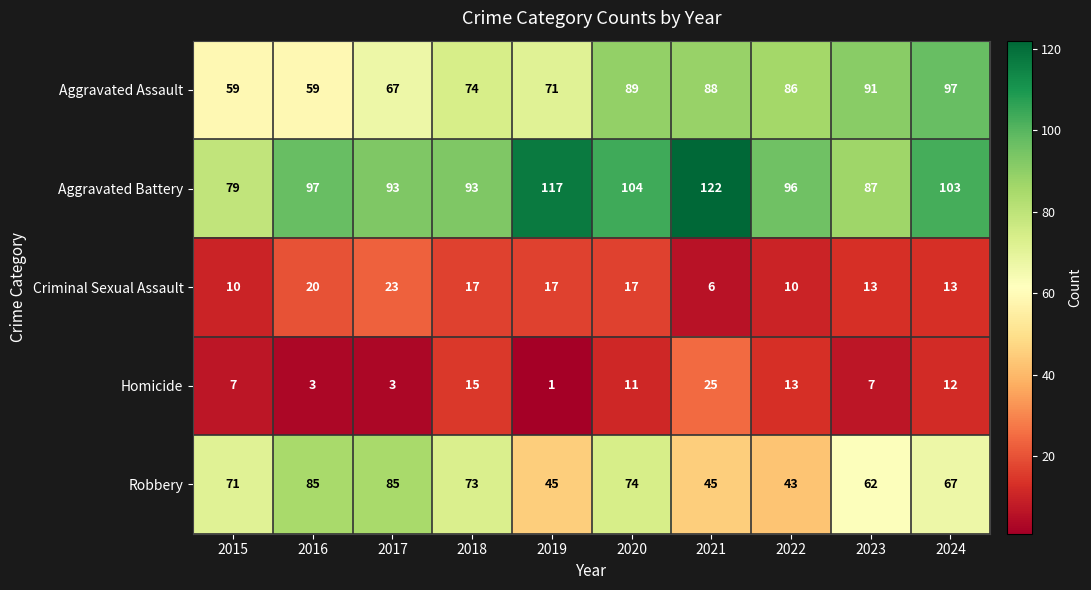

What is the approximate value of Robbery at 2021, to the nearest 5?

45